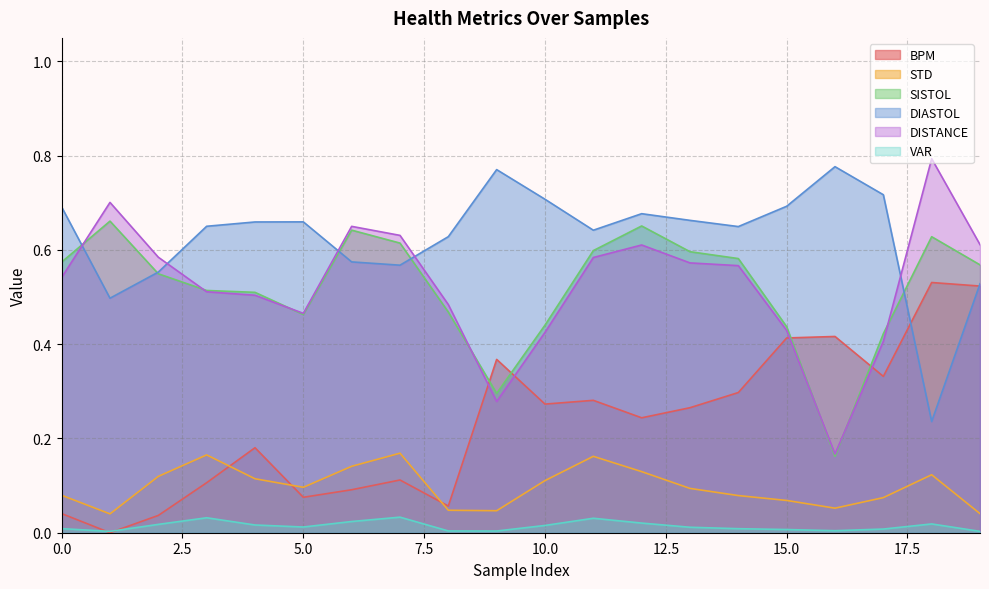

At which category is the sum across all series the highest?

12